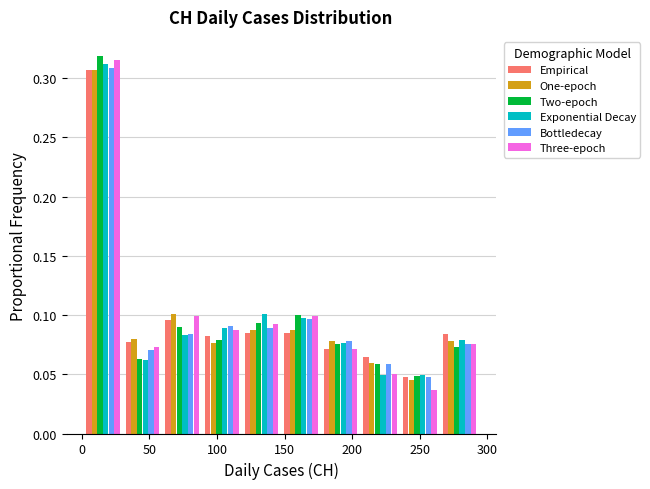

In the Three-epoch series, which range on the x-axis has the tallest bar?

0 to 30